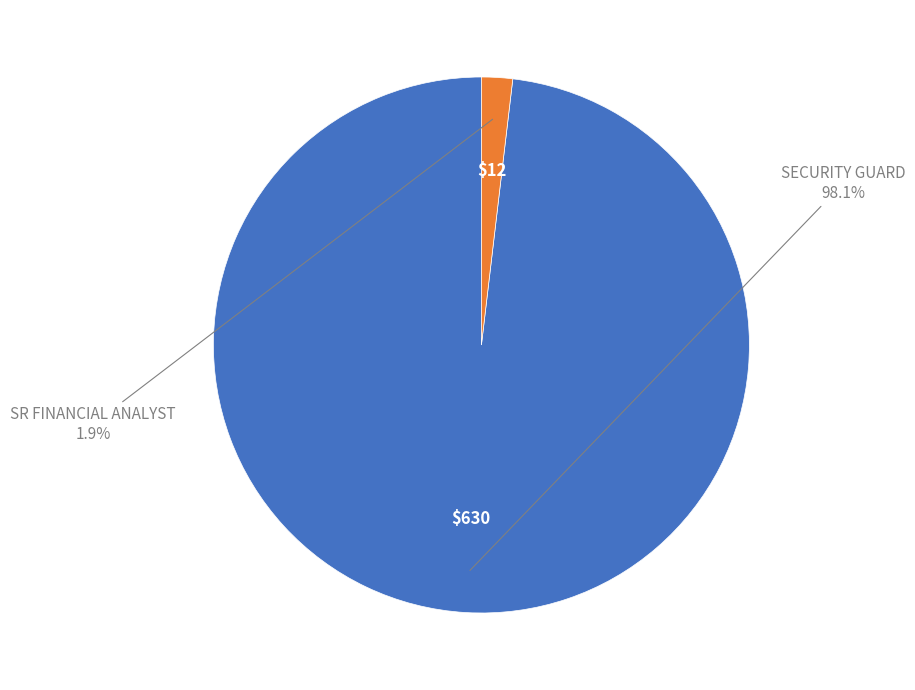

How many slices are in this pie chart?

2